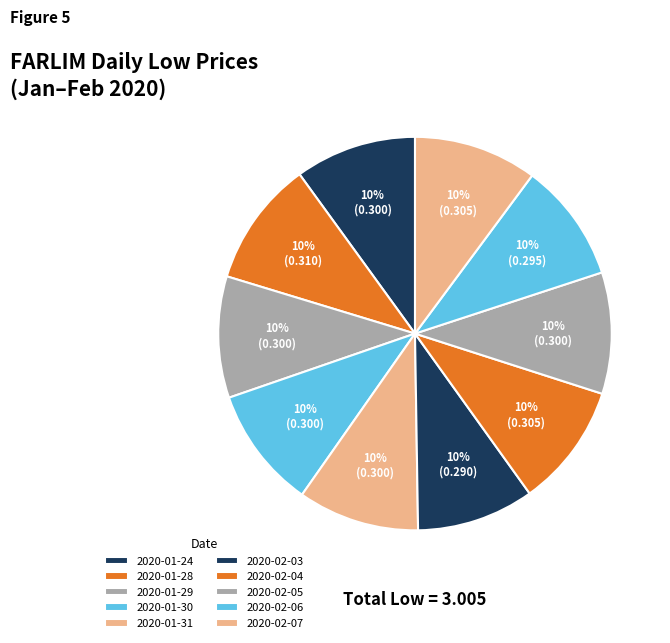

Count the number of slices in the pie.

10